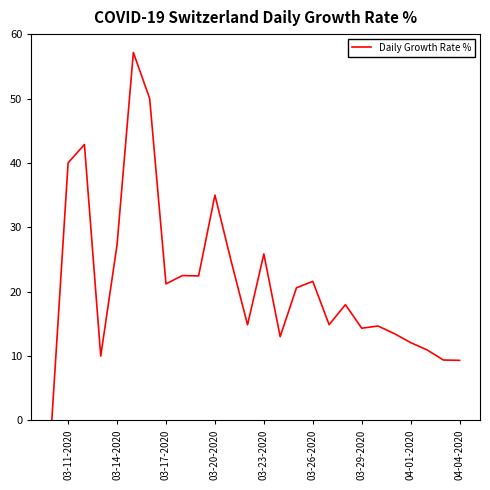

What is the difference between the maximum and minimum values?

57.1